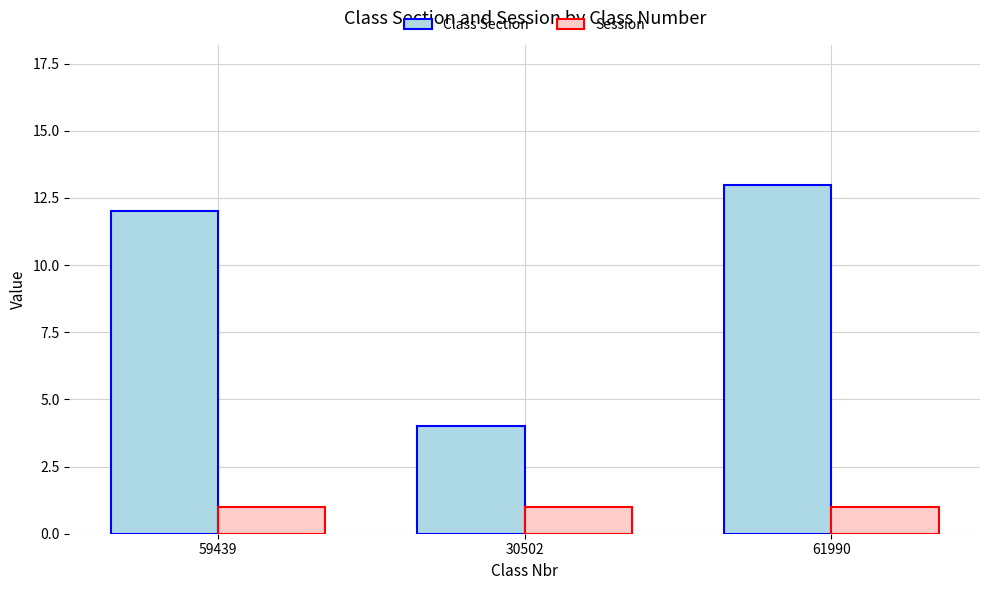

Which series has the widest spread of values?

Class Section